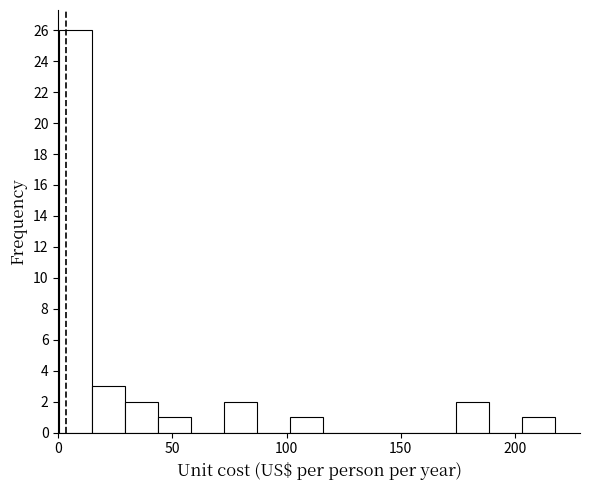

Read against the x-axis, roughly where is the centre of the tallest bar?

5